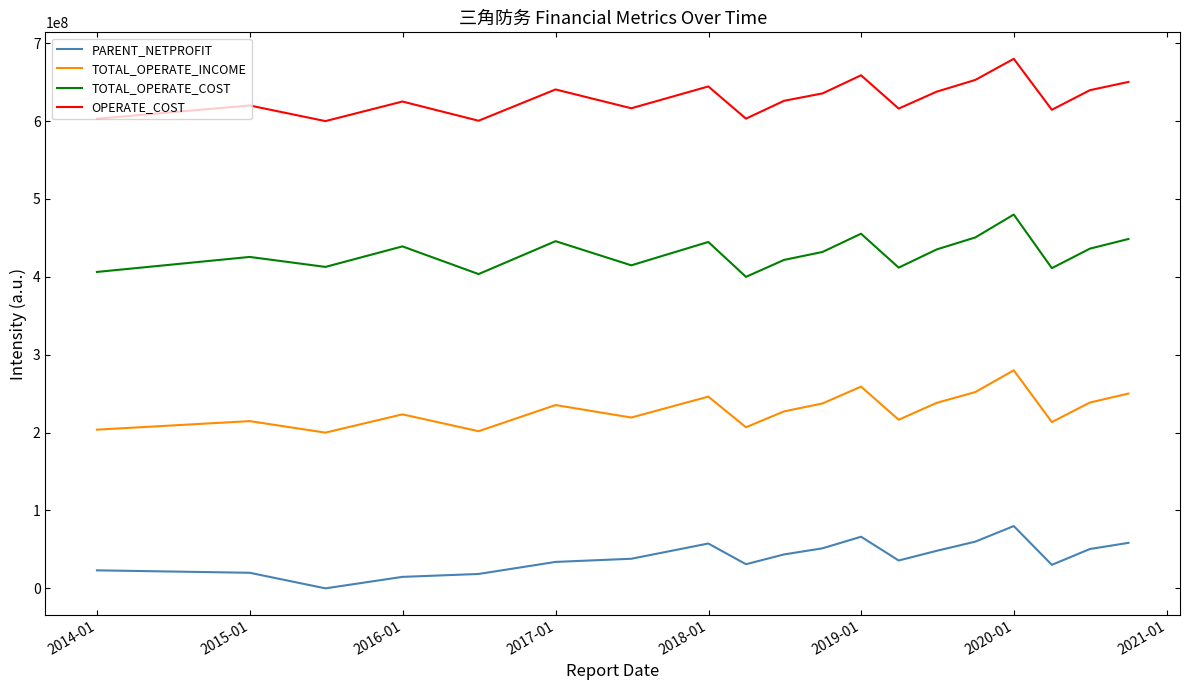

What is the sum of all TOTAL_OPERATE_INCOME values?

4364465731.4